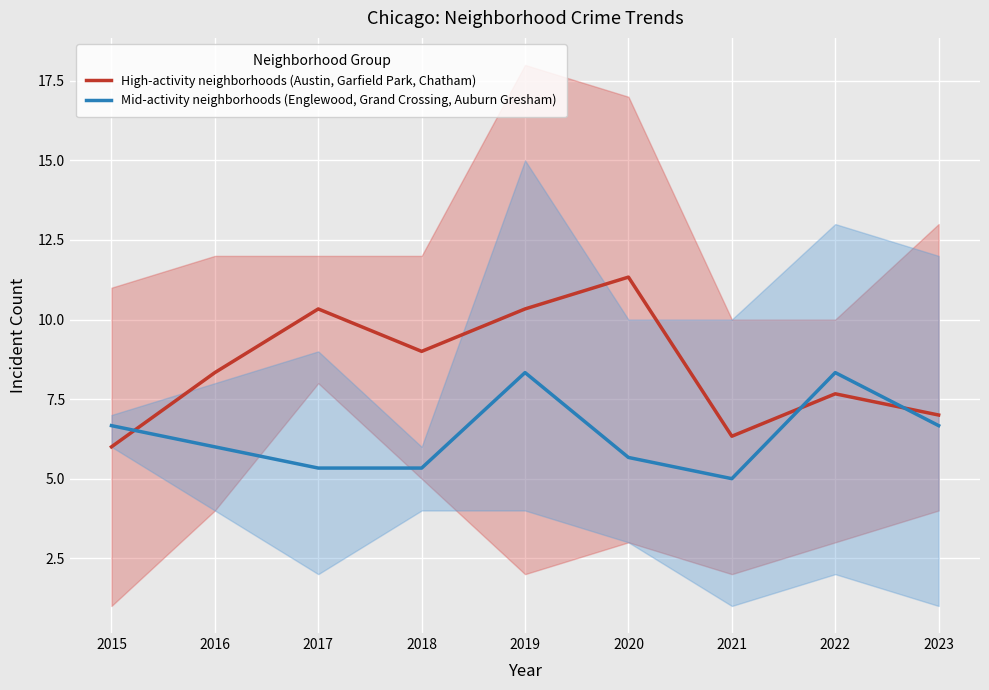

Count the number of categories in the chart.

9